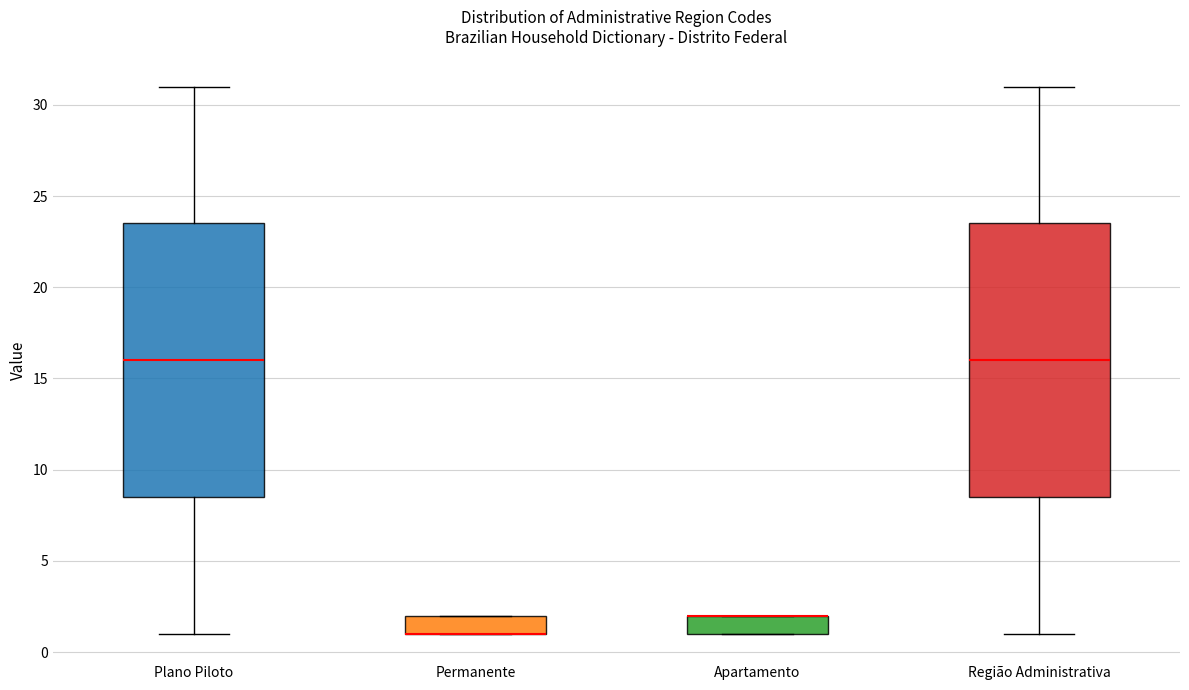

Reading left to right, transcribe this box plot: for each box, give where its median line is, the range the box spans, and where its two whiskers end, as read against the y-axis. The values are not printed on the chart, so give them approximately, as read against the axis.

Plano Piloto: median 16.0, box 8.5 to 23.5, whiskers 1.0 to 31.0
Permanente: median 1.0 (drawn on the box's lower edge), box 1.0 to 2.0, whiskers 1.0 to 2.0
Apartamento: median 2.0 (drawn on the box's upper edge), box 1.0 to 2.0, whiskers 1.0 to 2.0
Região Administrativa: median 16.0, box 8.5 to 23.5, whiskers 1.0 to 31.0